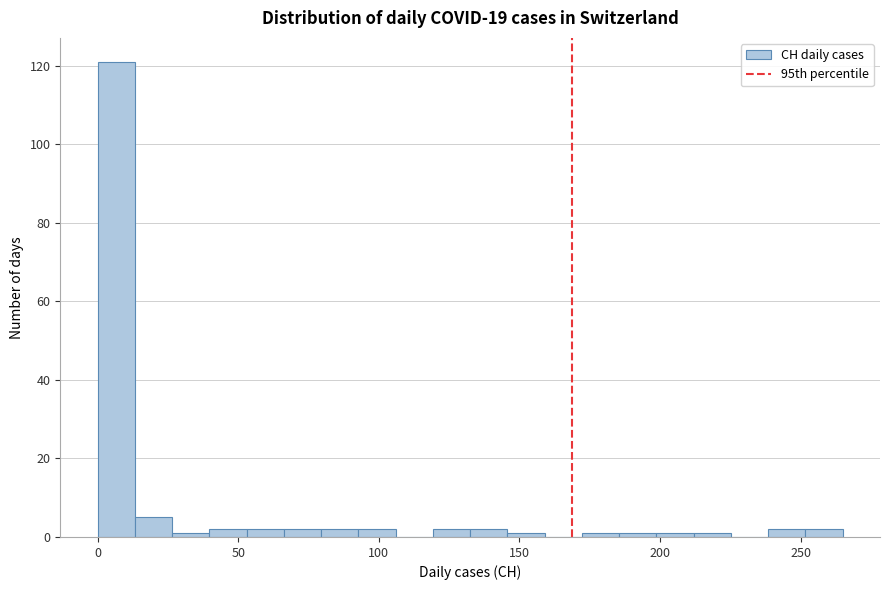

Around what value on the x-axis is the tallest bar? Give the approximate position of its centre, as read against the axis.

5